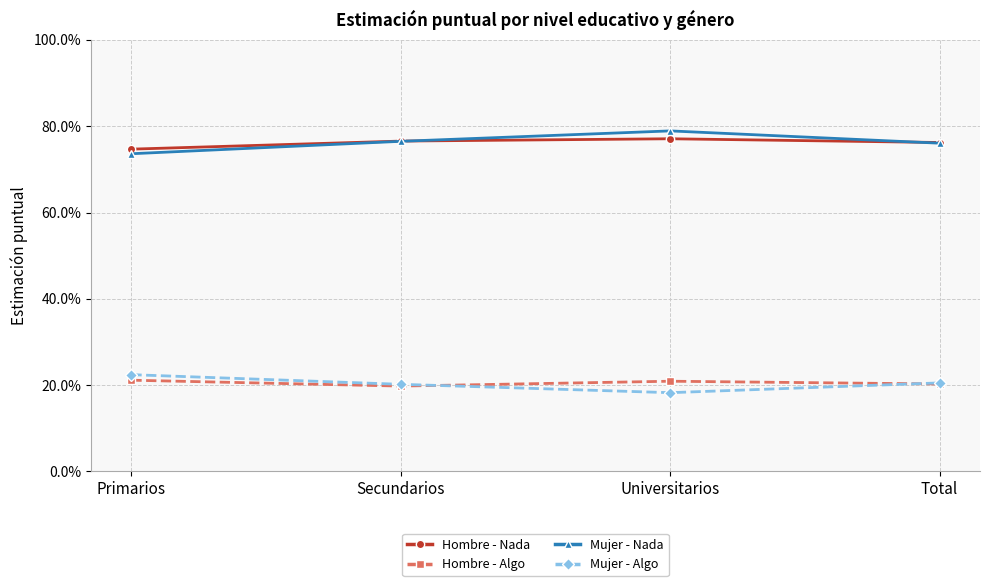

What are all the series names shown in the legend?

Hombre - Nada, Hombre - Algo, Mujer - Nada, Mujer - Algo